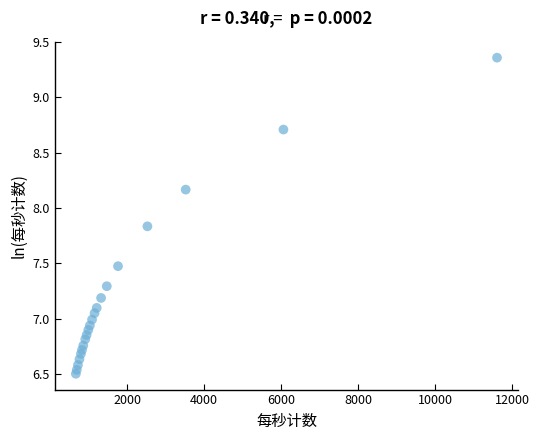

What is the range of Y values (max minus min)?

2.9